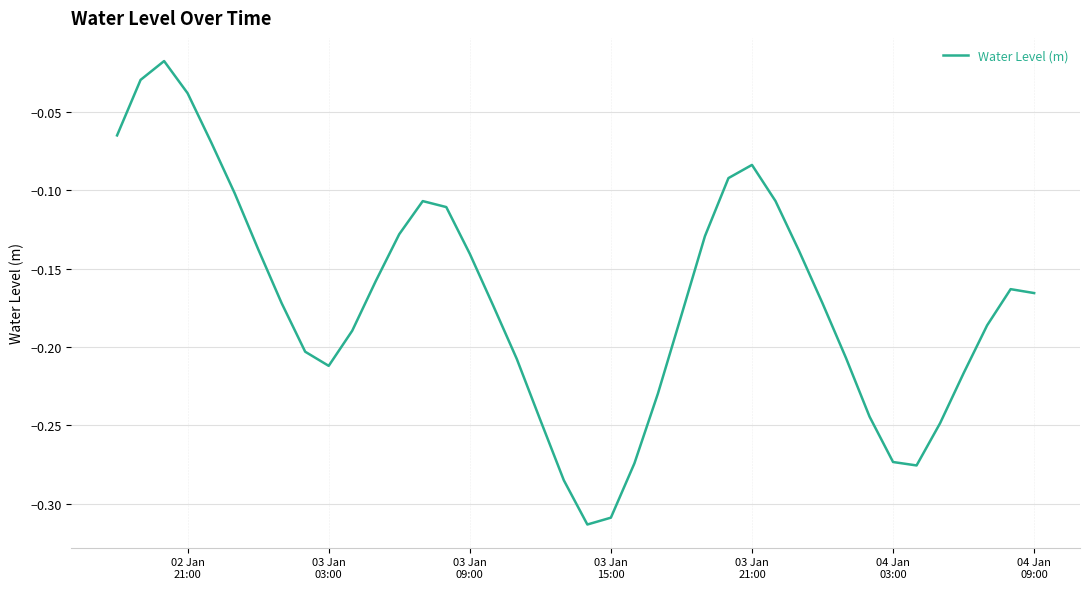

What is the difference between the maximum and minimum values?

0.3